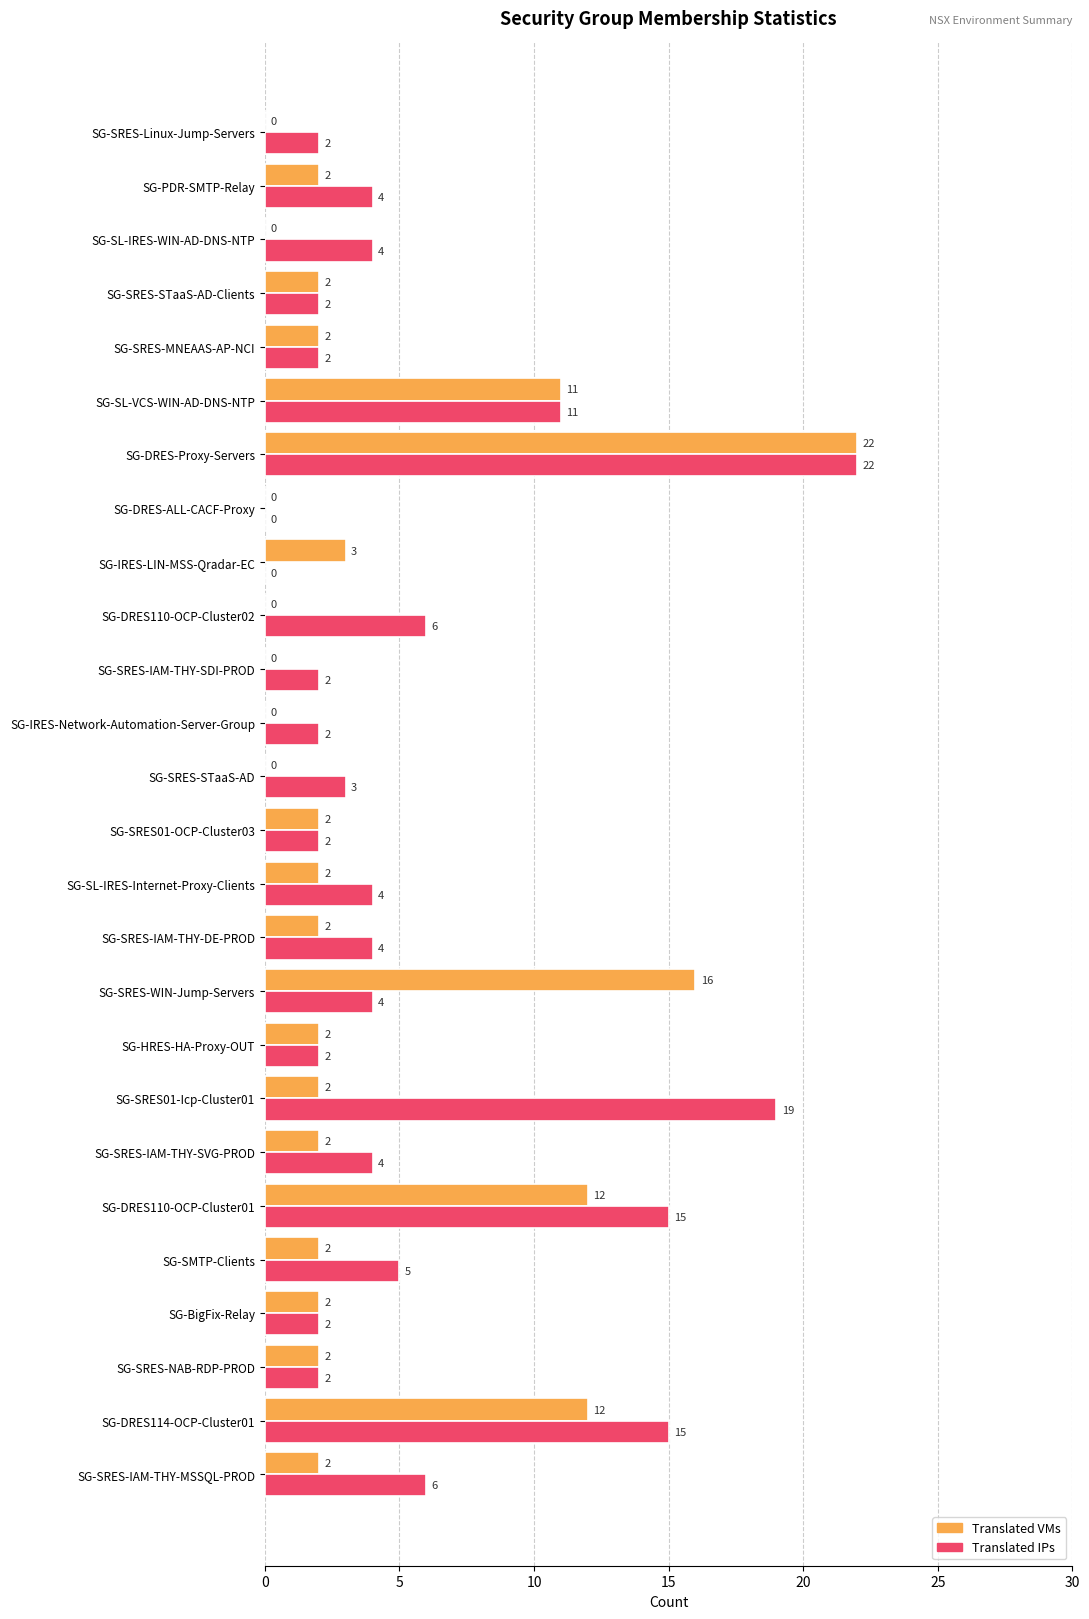

Which series has the largest total across all categories?

Translated IPs